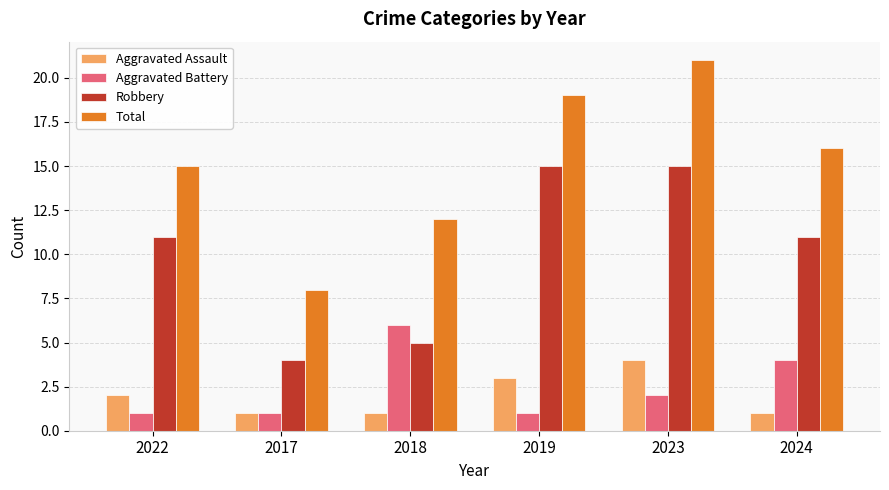

What is the difference between the highest and lowest values at 2018?

11